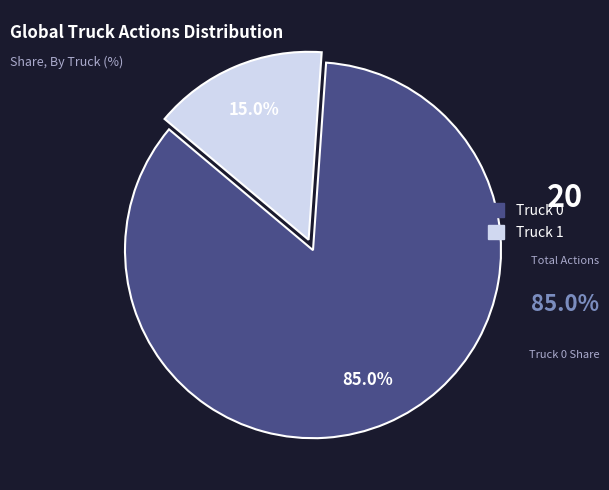

Rank the categories by value from highest to lowest.

Truck 0, Truck 1